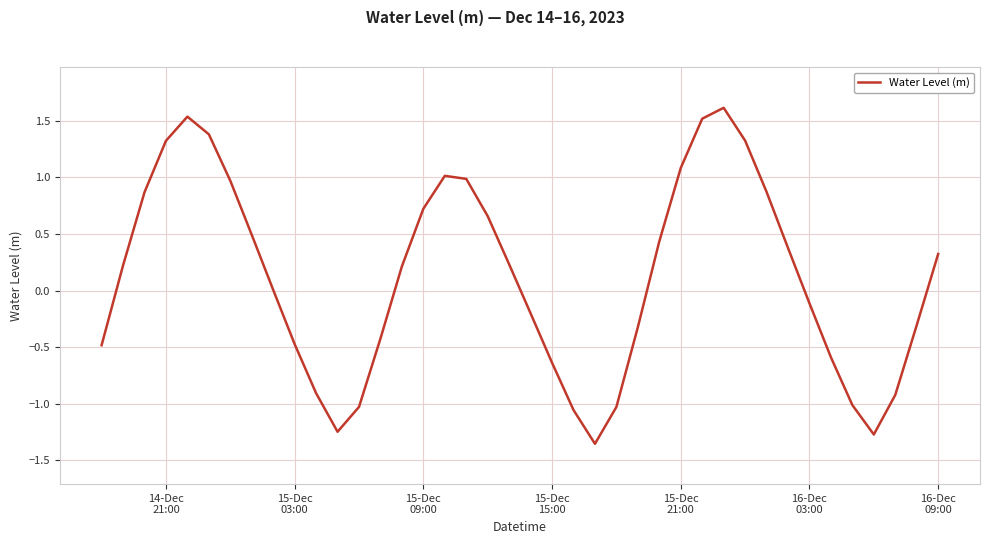

What is the difference between the maximum and minimum values?

3.0